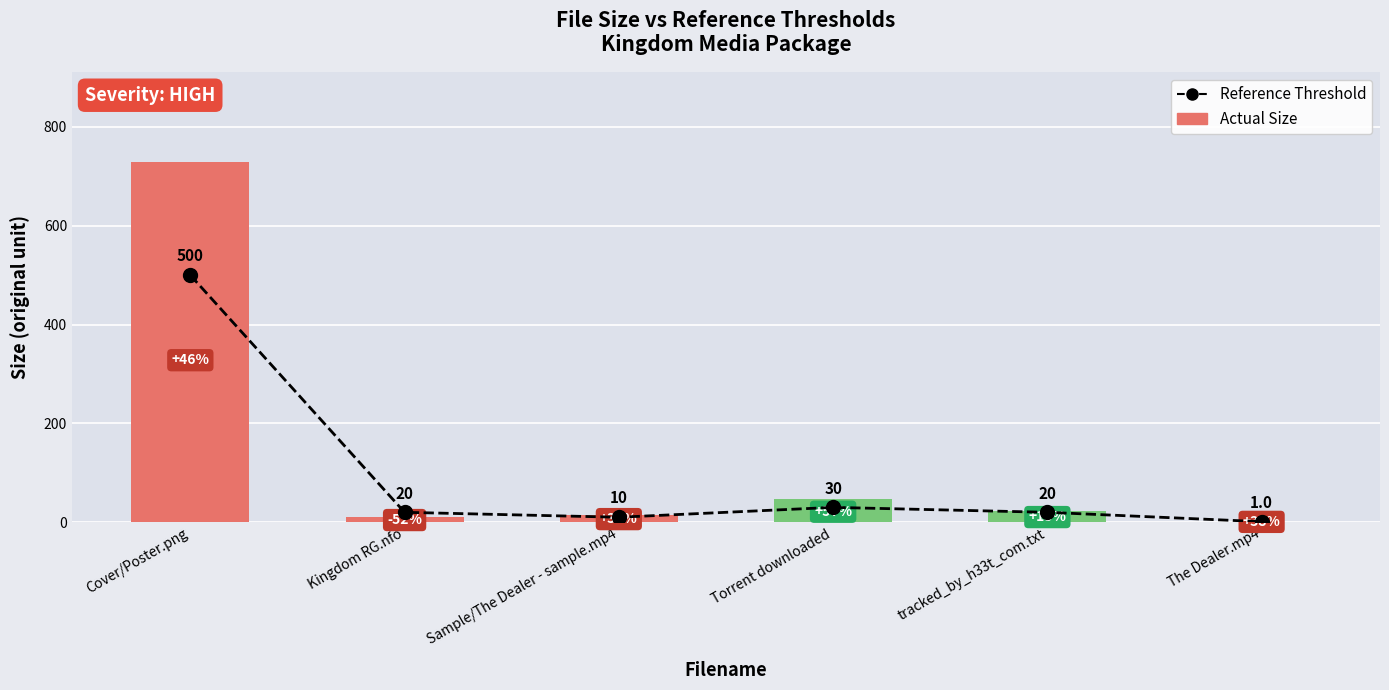

What is the spread (max minus min) of values at Sample/The Dealer - sample.mp4?

3.8